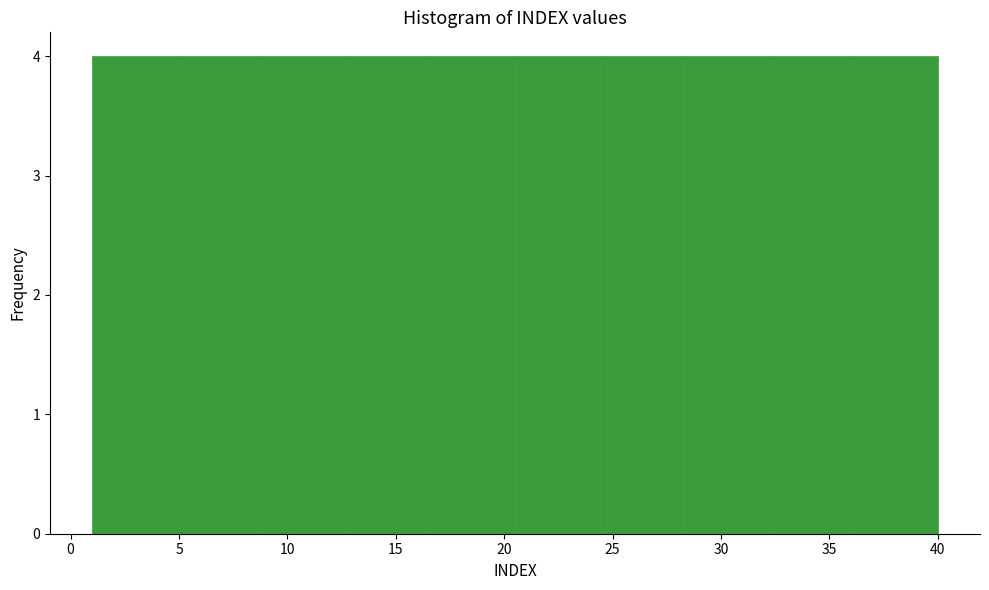

How tall is the bar that spans 1.0 to 4.9 on the x-axis? Neither the bar edges nor the heights are printed on the chart, so give them approximately, as read against the axes.

4